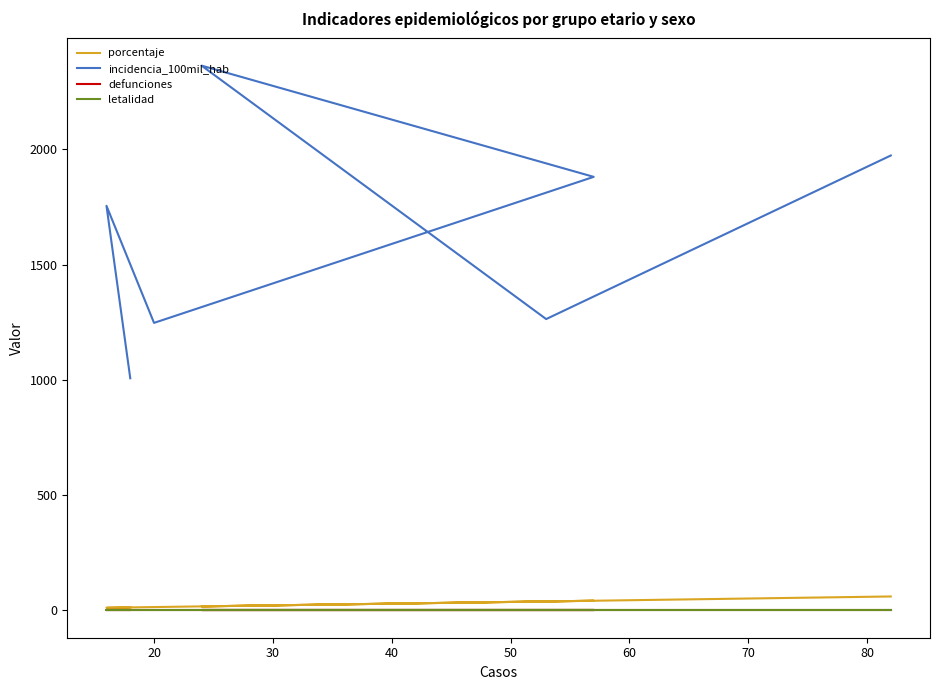

True or false: defunciones and letalidad cross at least once.

False